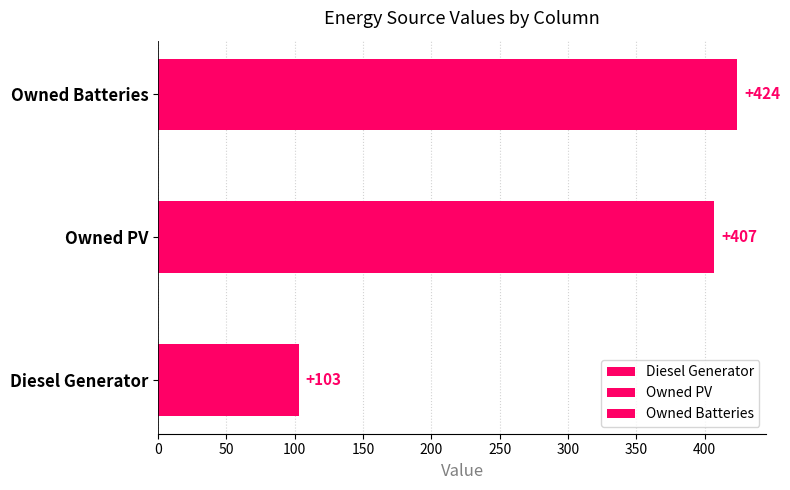

Reading left to right, transcribe all the data shown in this chart.

Diesel Generator: 0	0	30	57	7	9
Owned PV: 407	0	0	0	0	0
Owned Batteries: 235	0	0	0	2	187